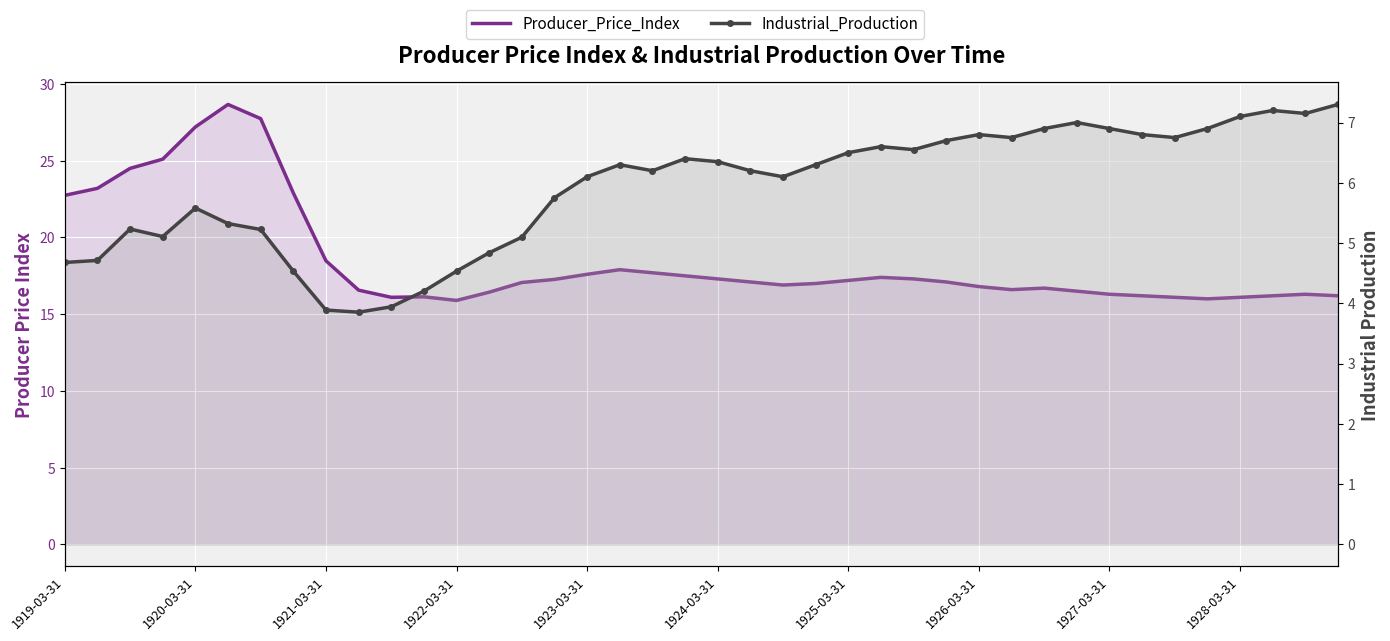

What is the average value of the Industrial_Production series?

5.9